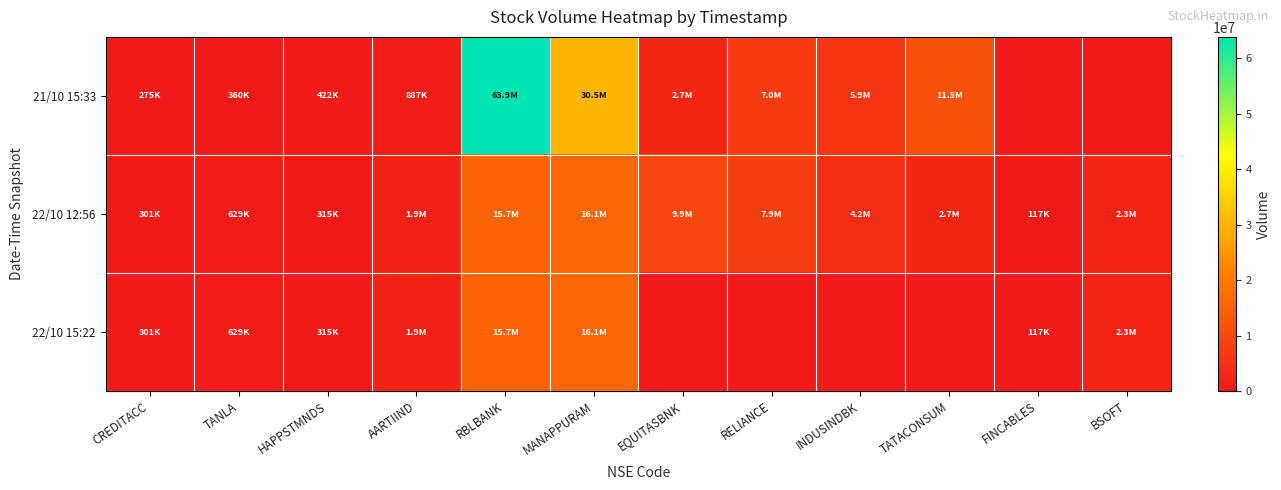

Which series has the widest spread of values?

21/10 15:33